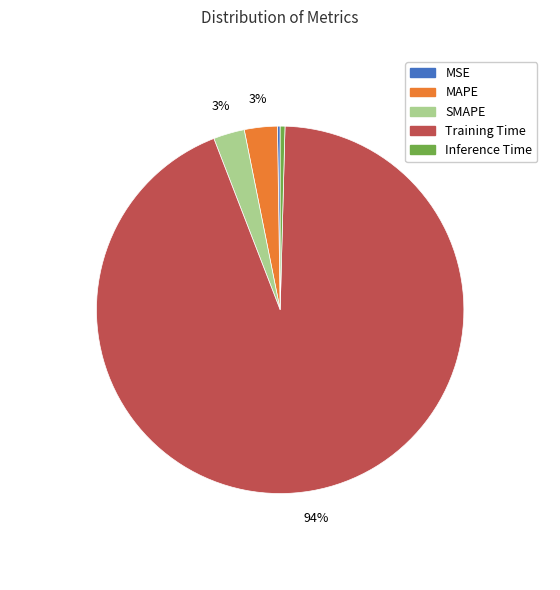

Is the sum of Inference Time and SMAPE greater than half?

No